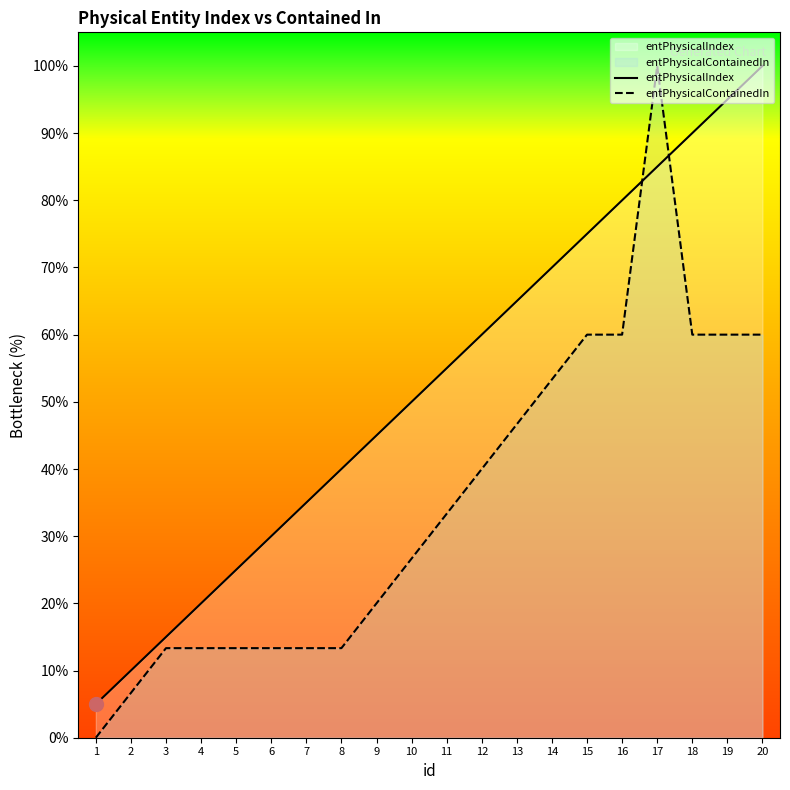

Where is entPhysicalContainedIn nearest to the value 50?

13